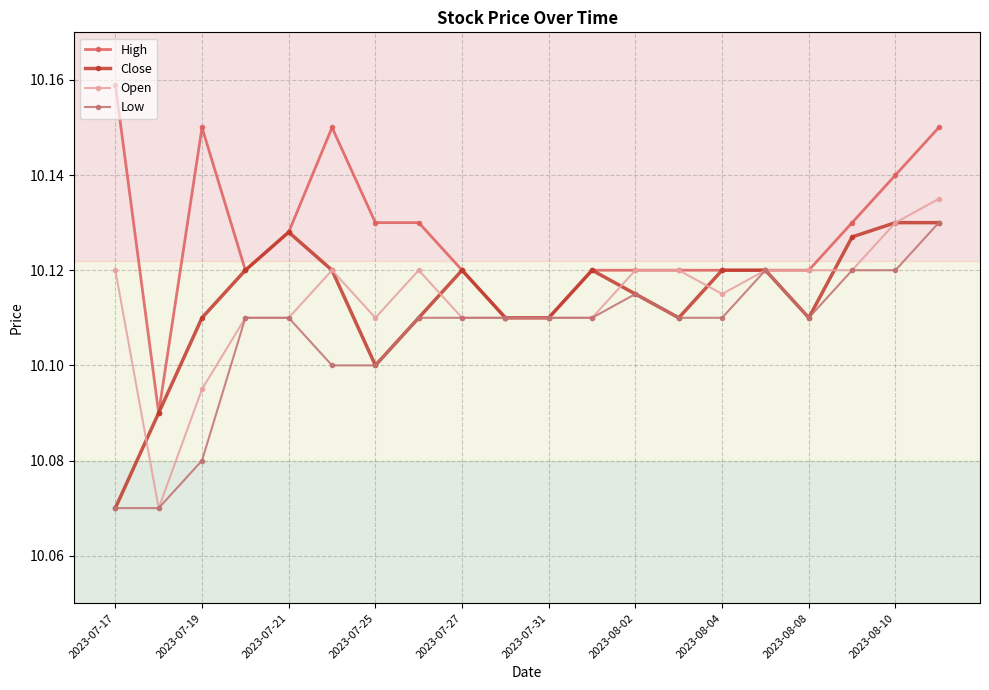

True or false: Close has more than 0 points higher than both neighbors.

True